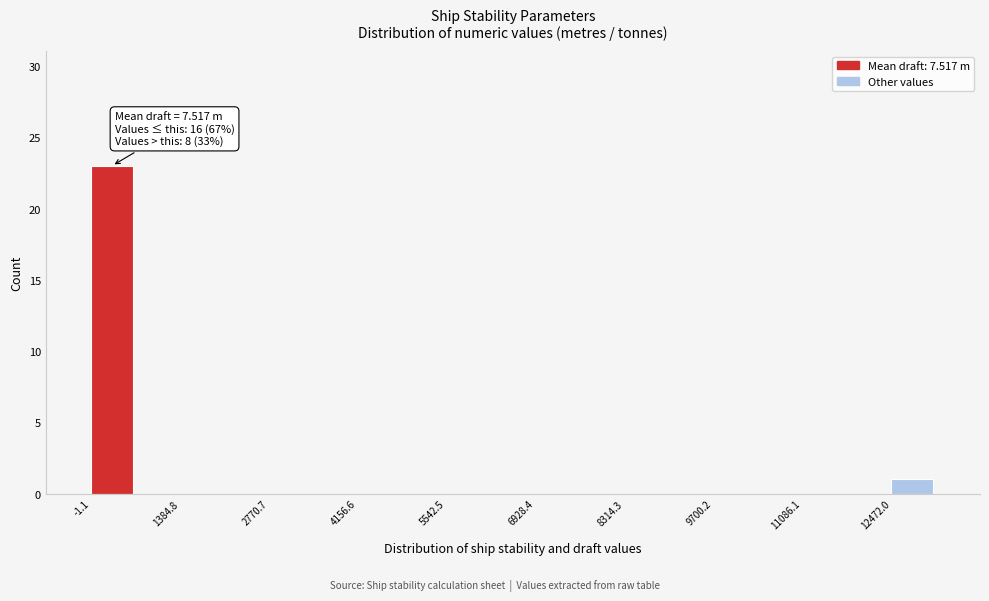

Read against the x-axis, roughly where is the centre of the tallest bar?

400